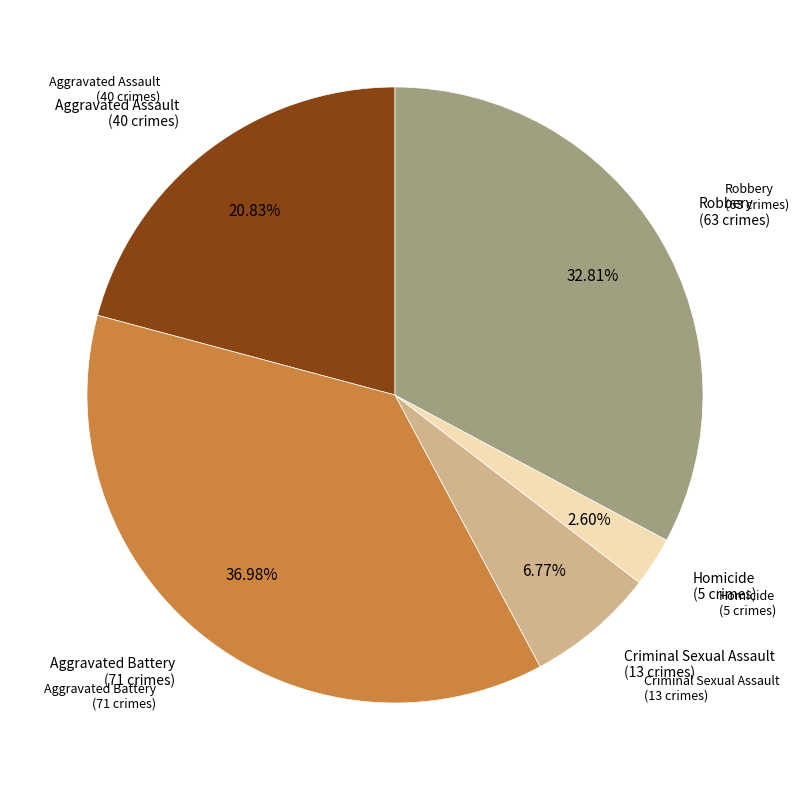

Is there a majority slice in this chart?

No